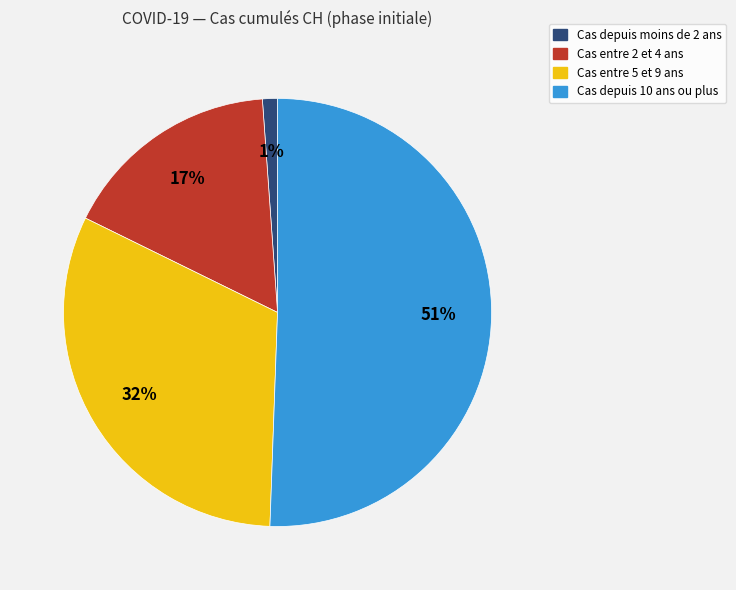

Does any single category account for the majority?

Yes